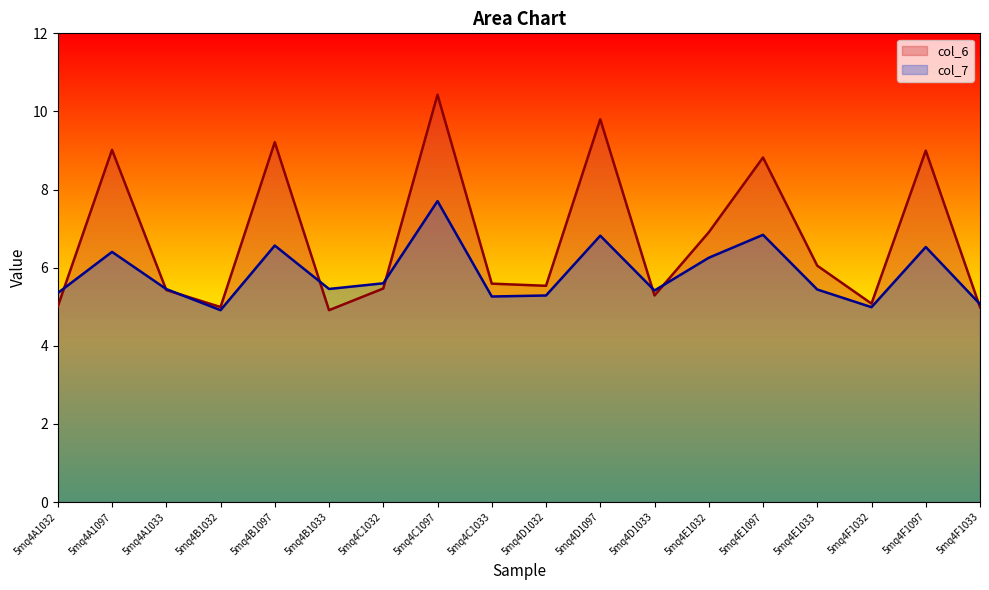

At which category does the chart reach its peak across all series?

5mq4C1097